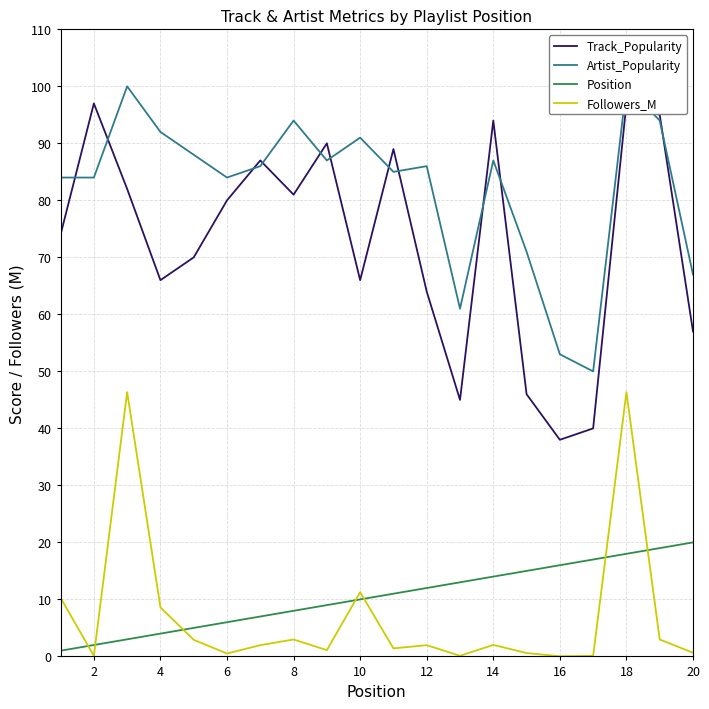

What is the average value of the Followers_M series?

7.1